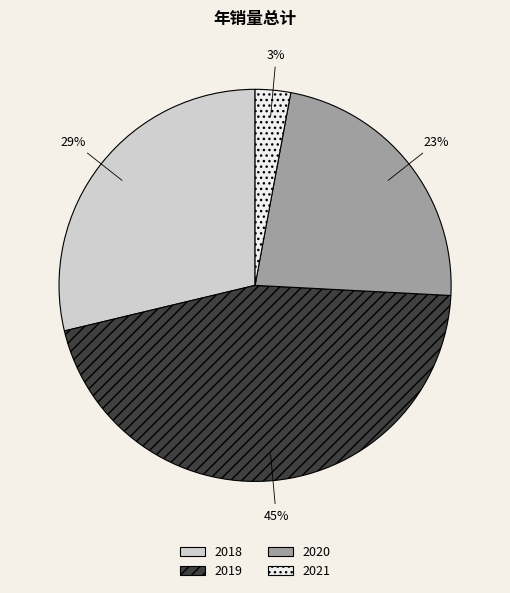

Which has a higher value, 2018 or 2020?

2018